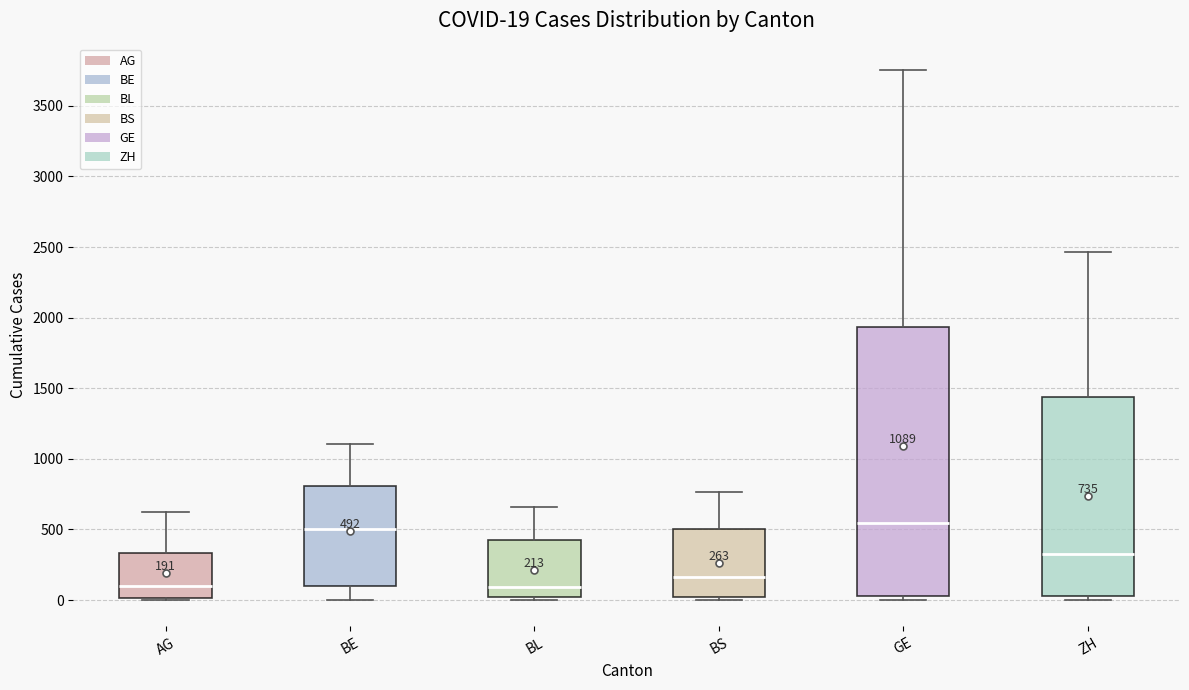

Which box is the tallest, from its lower edge to its upper edge?

GE